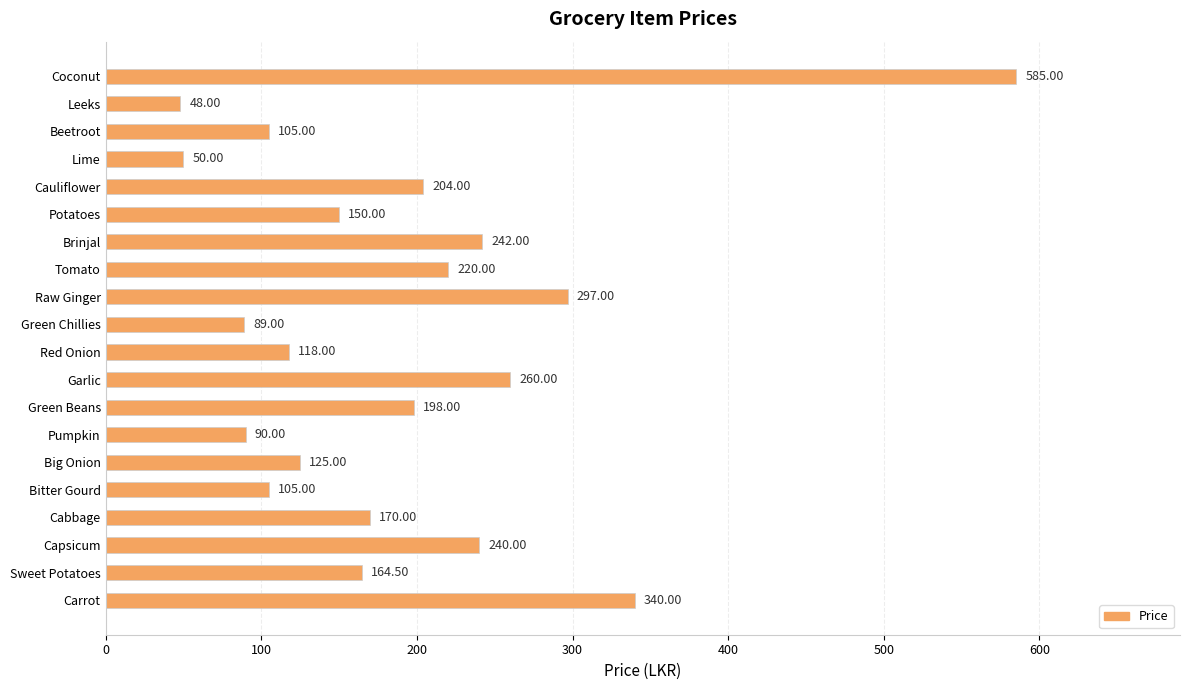

Which label corresponds to the smallest value in the chart?

Leeks